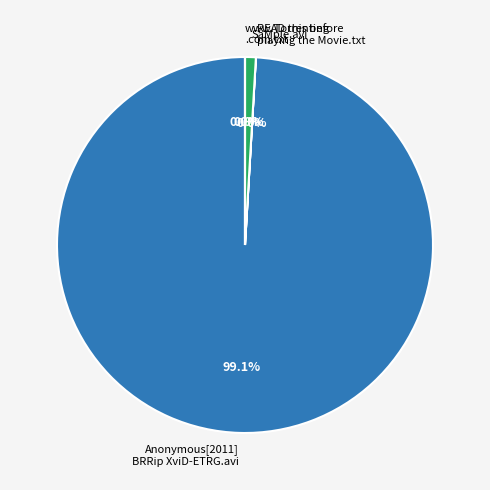

To the nearest percent, what is the difference between the largest and smallest slice percentages?

99%